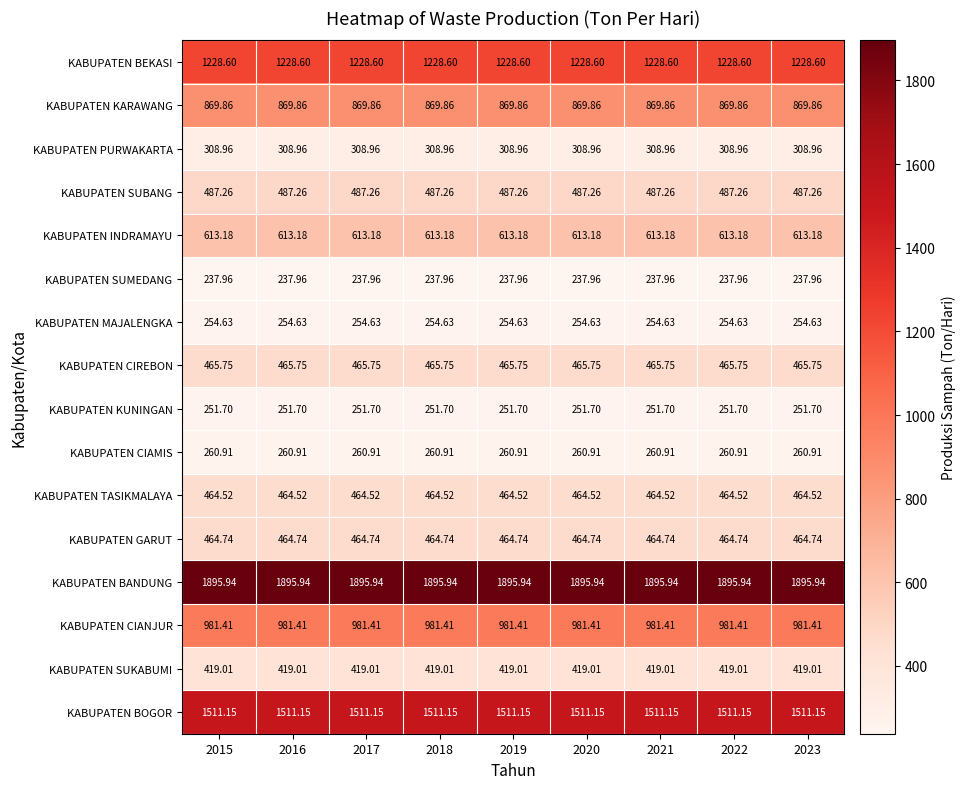

At 2019, list the series in order from smallest to largest.

KABUPATEN SUMEDANG, KABUPATEN KUNINGAN, KABUPATEN MAJALENGKA, KABUPATEN CIAMIS, KABUPATEN PURWAKARTA, KABUPATEN SUKABUMI, KABUPATEN TASIKMALAYA, KABUPATEN GARUT, KABUPATEN CIREBON, KABUPATEN SUBANG, KABUPATEN INDRAMAYU, KABUPATEN KARAWANG, KABUPATEN CIANJUR, KABUPATEN BEKASI, KABUPATEN BOGOR, KABUPATEN BANDUNG